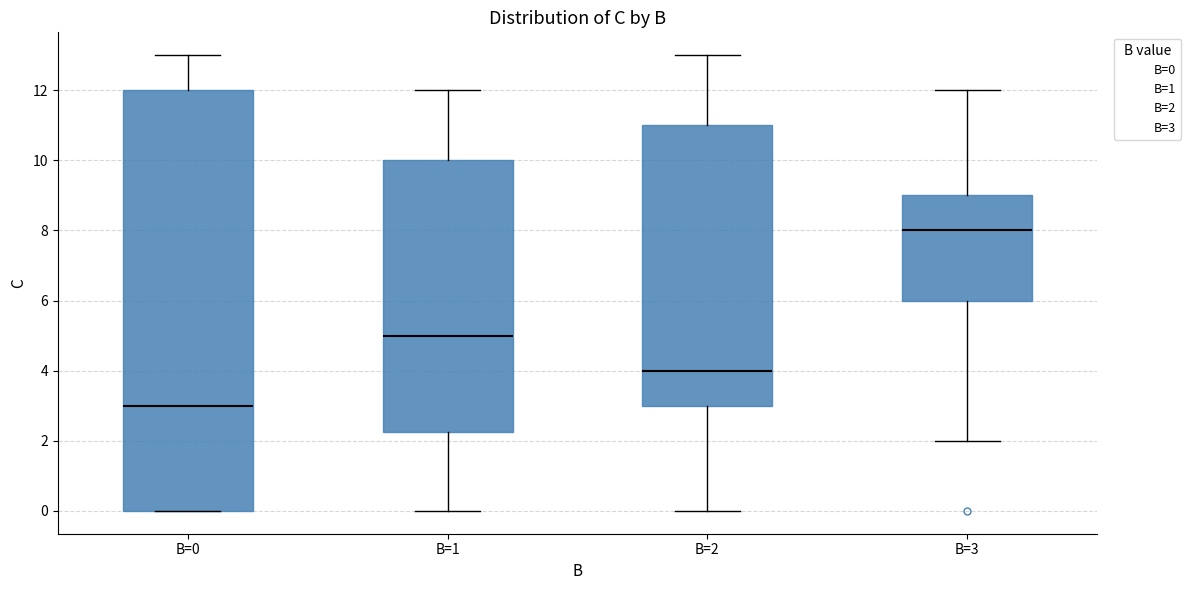

Reading left to right, transcribe this box plot: for each box, give where its median line is, the range the box spans, and where its two whiskers end, as read against the y-axis. The values are not printed on the chart, so give them approximately, as read against the axis.

B=0: median 3.0, box 0.0 to 12.0, whiskers 0.0 to 13.0
B=1: median 5.0, box 2.2 to 10.0, whiskers 0.0 to 12.0
B=2: median 4.0, box 3.0 to 11.0, whiskers 0.0 to 13.0
B=3: median 8.0, box 6.0 to 9.0, whiskers 2.0 to 12.0